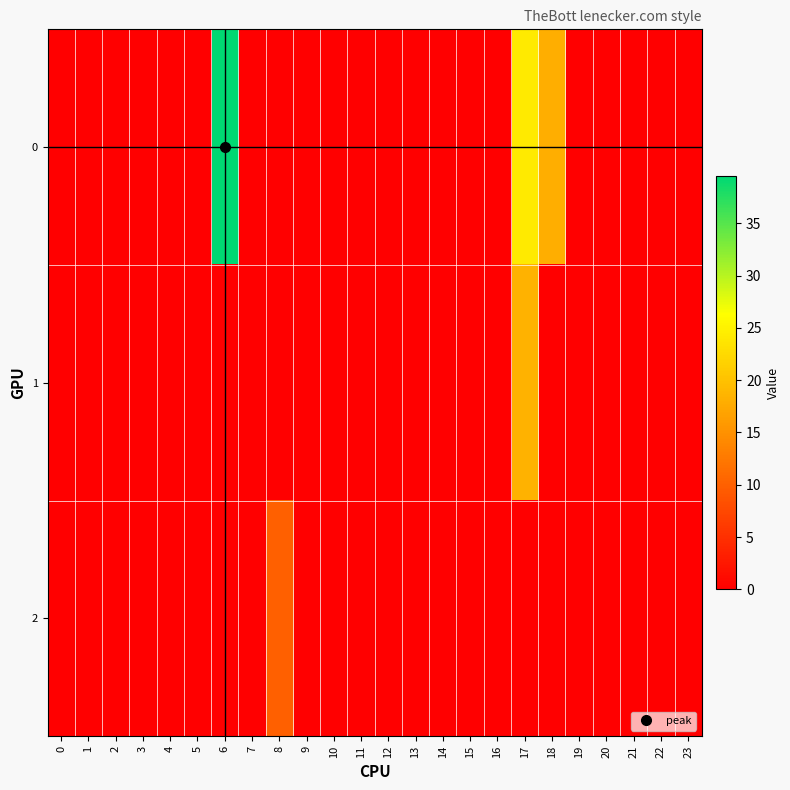

Which category has the highest value across all series?

6